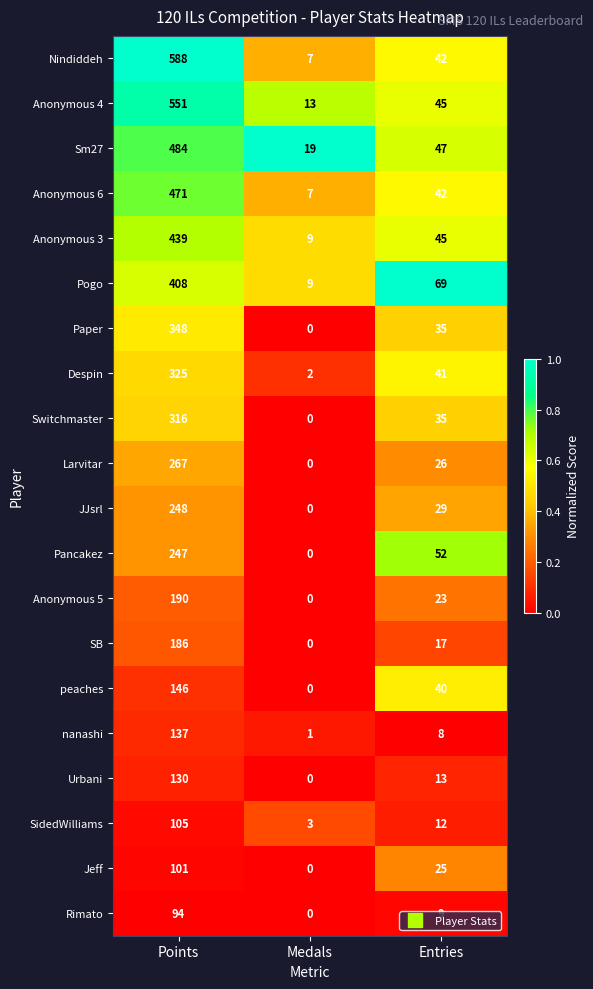

At how many categories does at least one series exceed 0?

3